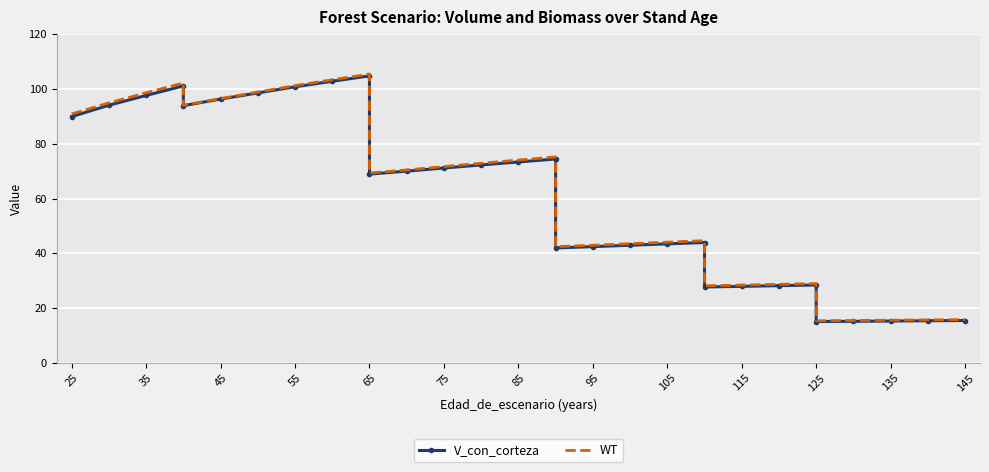

List the series in order of their overall mean, lowest first.

V_con_corteza, WT